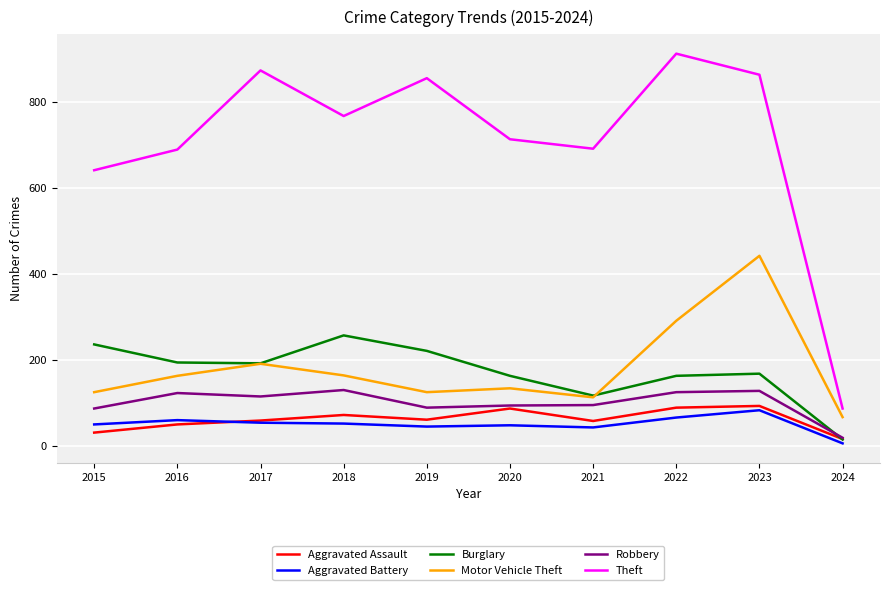

Does the chart display data point markers on the line(s)?

No